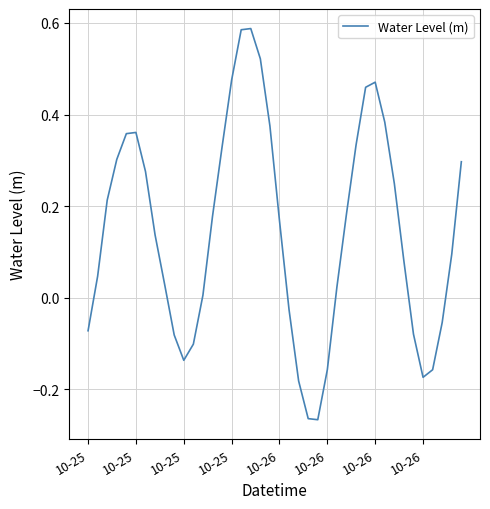

What is the difference between the maximum and minimum values?

0.9